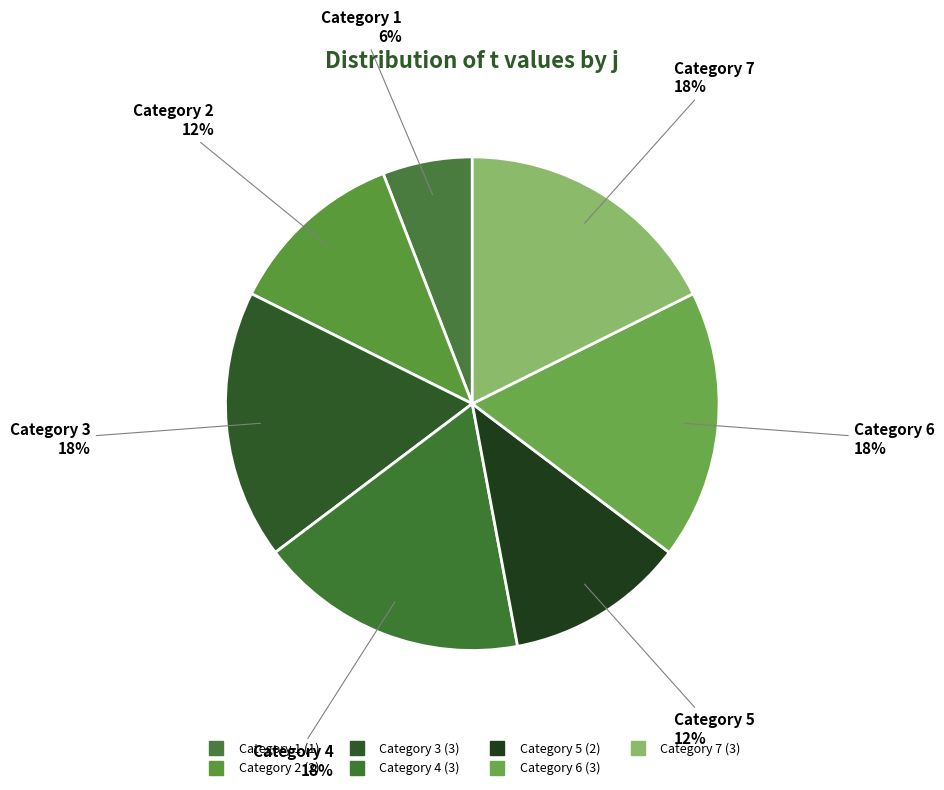

To the nearest percent, what is the average slice percentage?

14%